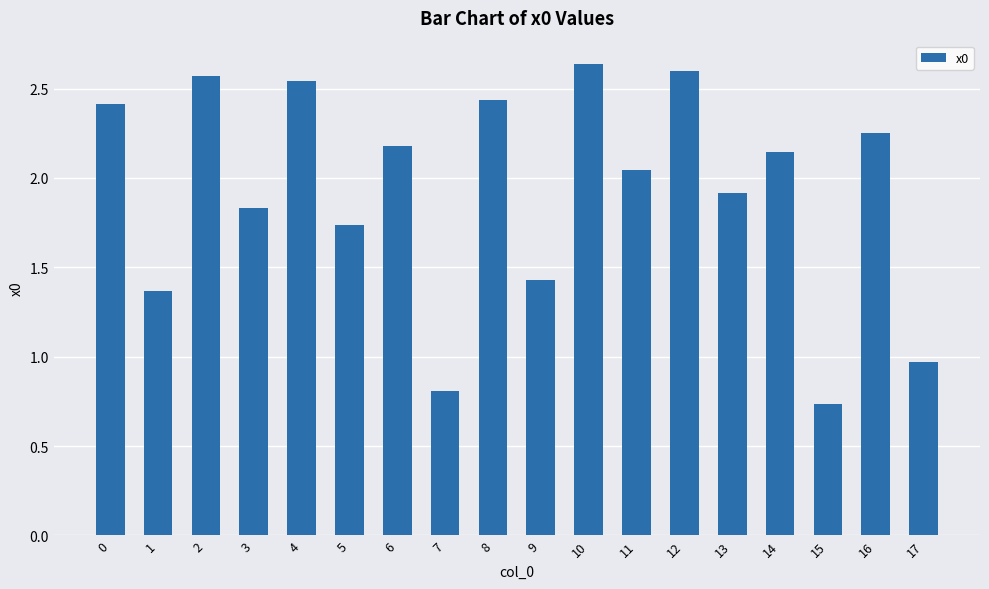

What is the change in value from 4 to 13?

-0.6